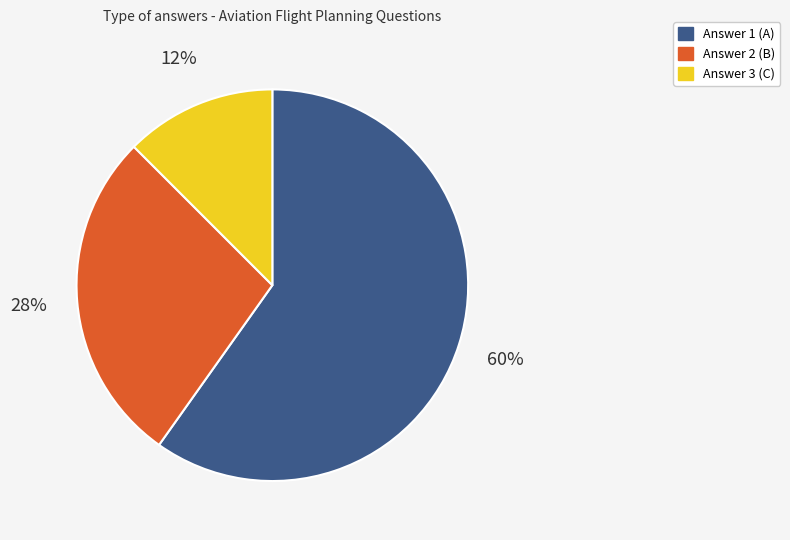

What is the largest slice in the pie chart?

Answer 1 (A)